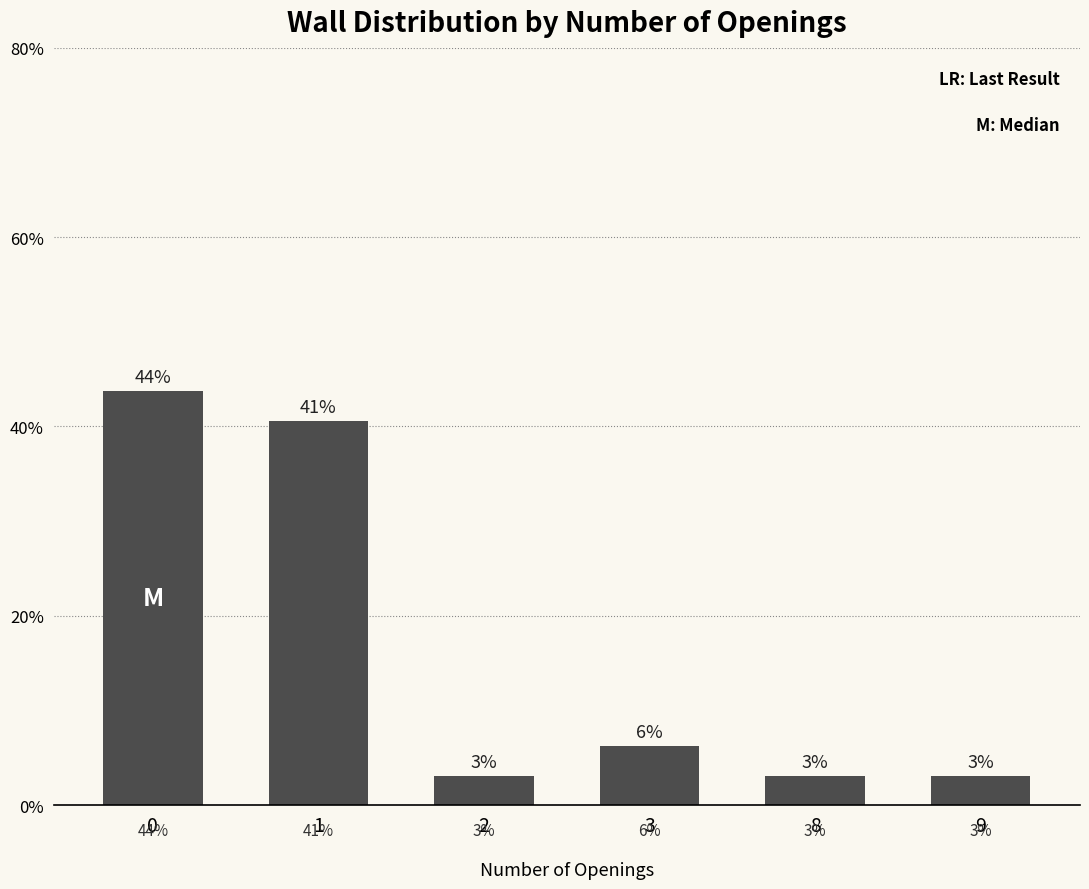

What is the ratio of the value at 0 to the value at 1?

1.1